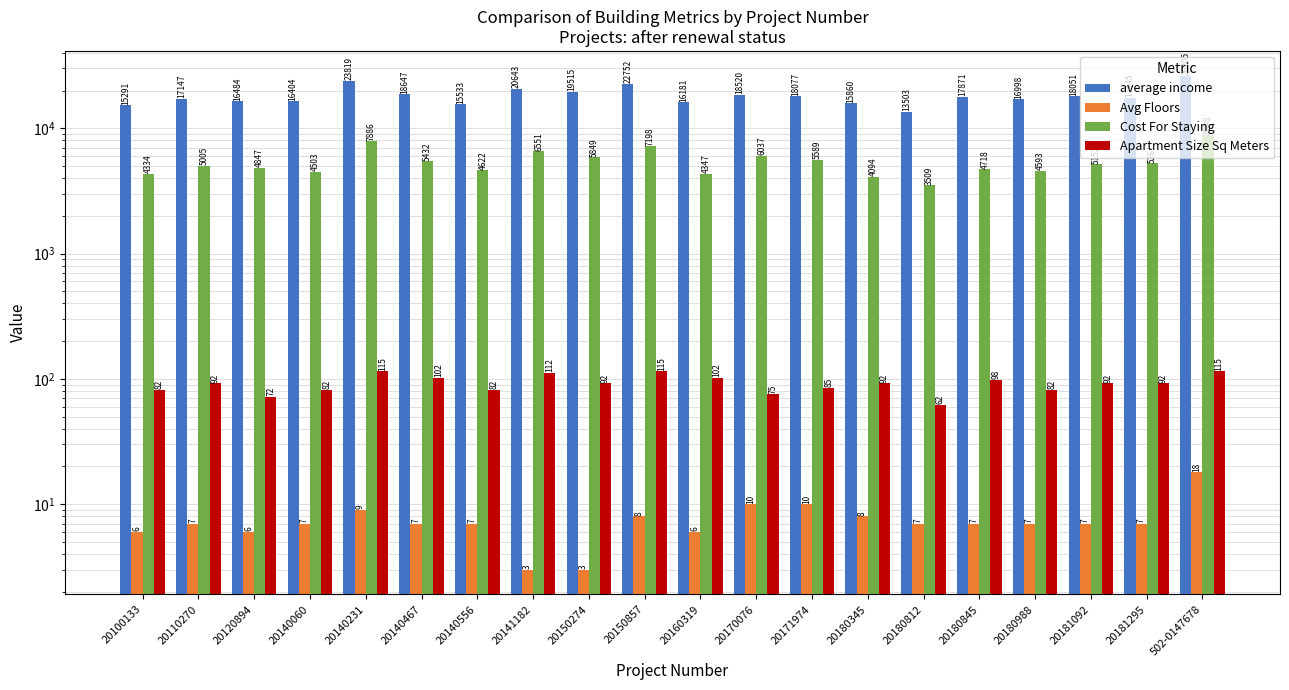

What is the sum of the Apartment Size Sq Meters values at 20180845 and 20180988?

180